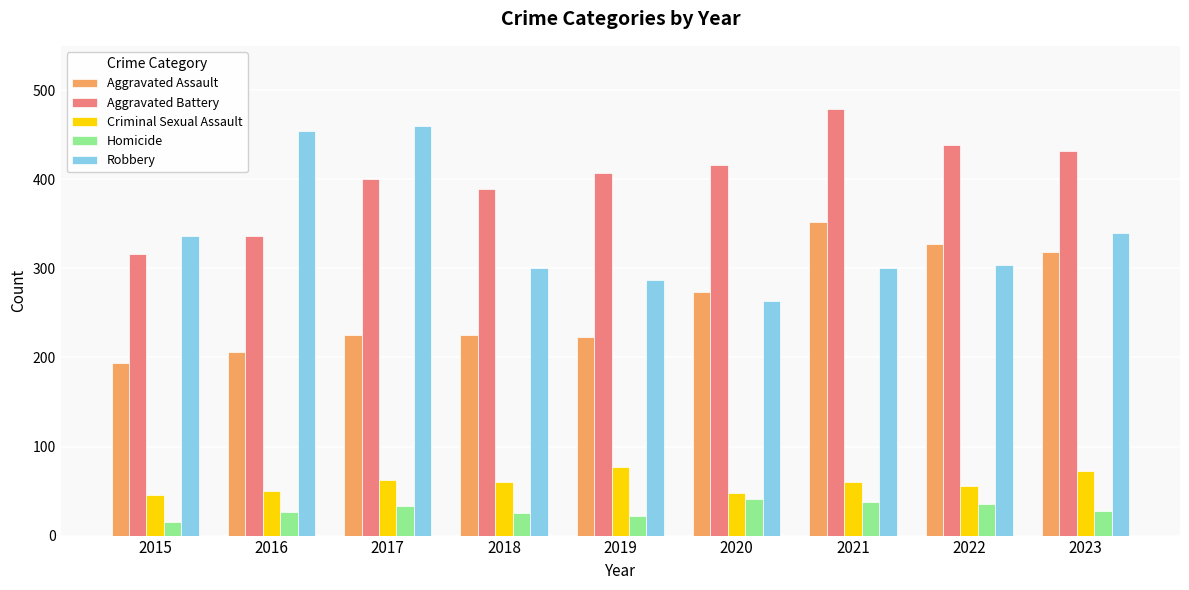

What is the difference between the maximum and second lowest values in the Homicide series?

19